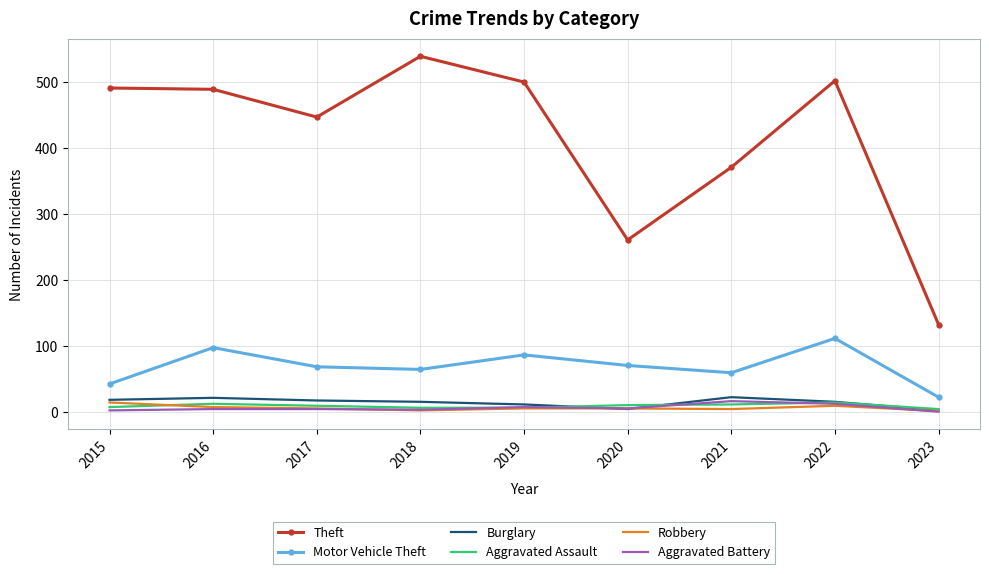

Which label corresponds to the largest value in the chart?

2018